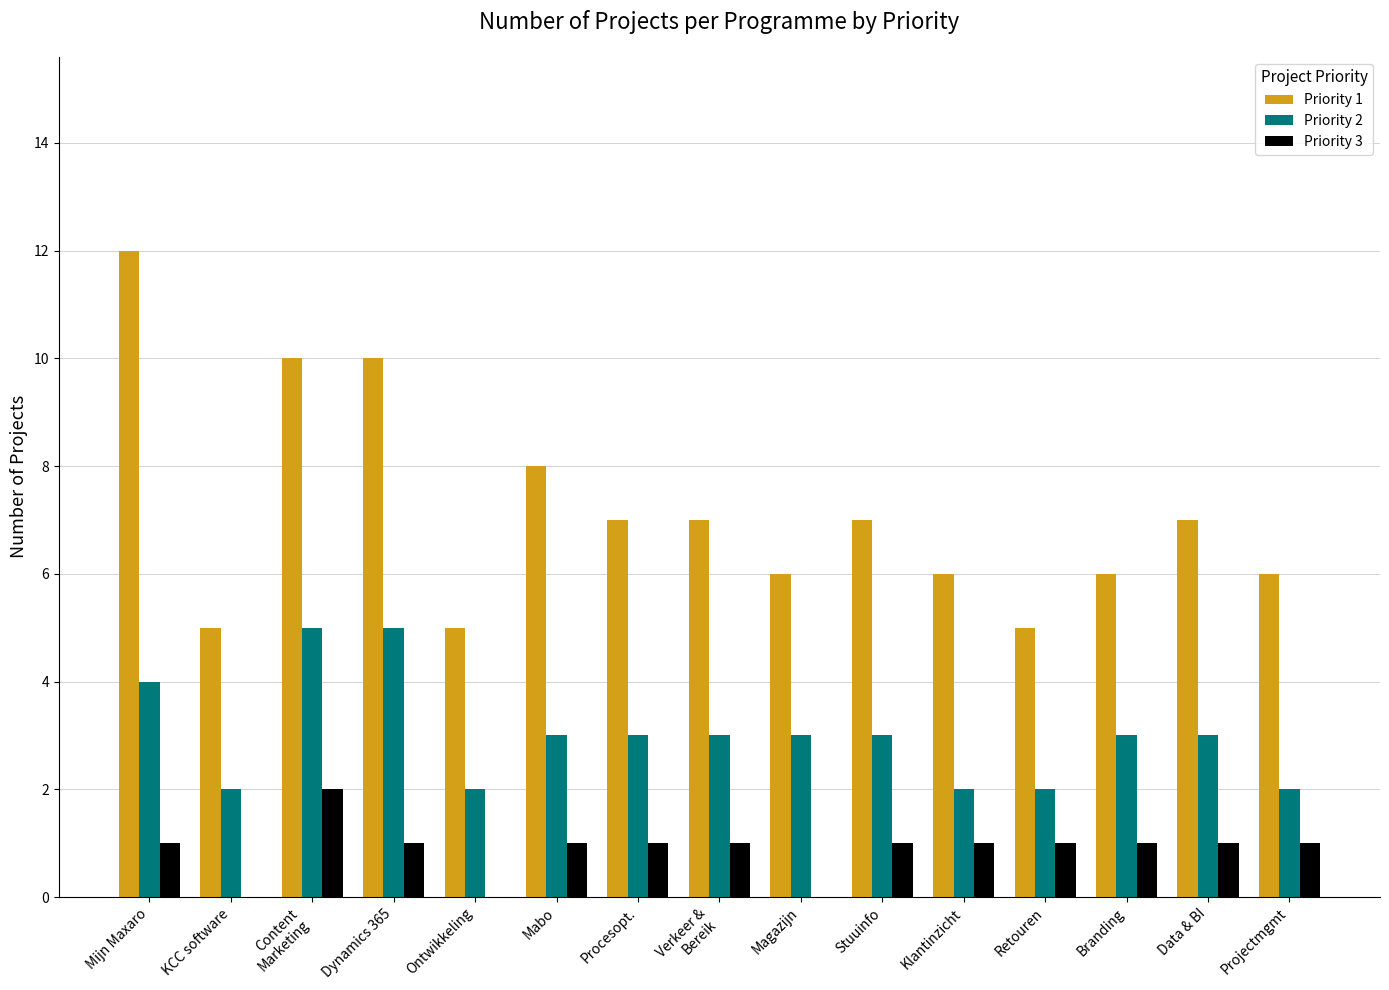

What is the maximum value shown in the chart?

12